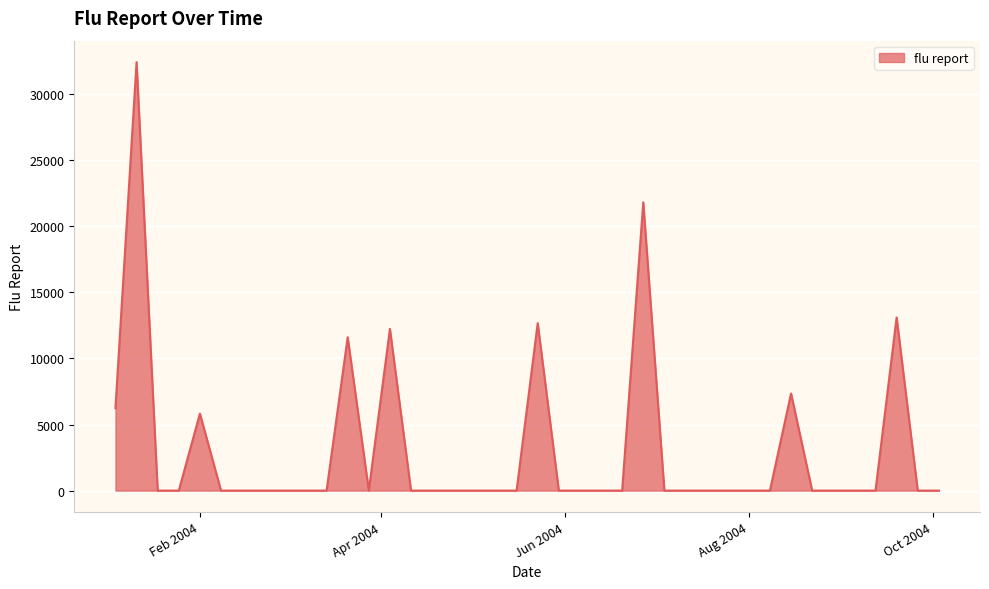

Reading left to right, transcribe all the data shown in this chart.

6233.2	32414.3	0.0	0.0	5822.2	0.0	0.0	0.0	0.0	0.0	0.0	11601.9	0.0	12232.4	0.0	0.0	0.0	0.0	0.0	0.0	12670.2	0.0	0.0	0.0	0.0	21806.7	0.0	0.0	0.0	0.0	0.0	0.0	7348.0	0.0	0.0	0.0	0.0	13098.8	0.0	0.0